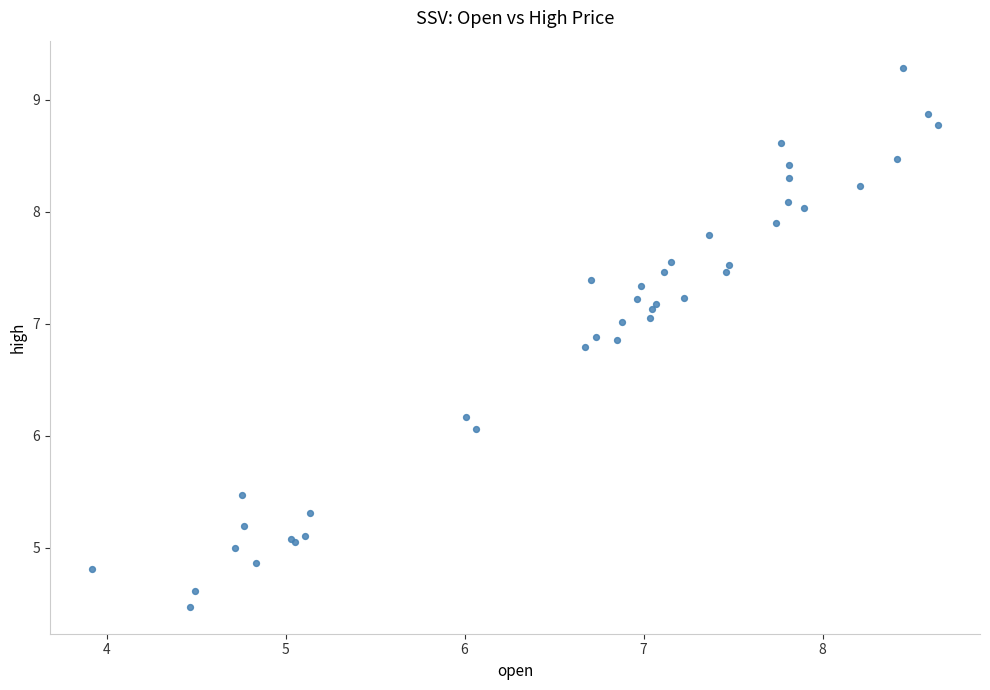

What Y value in the scatter plot is closest to 6?

6.1